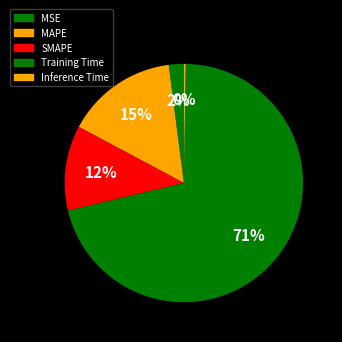

Is it true that SMAPE is 12% of the pie?

True